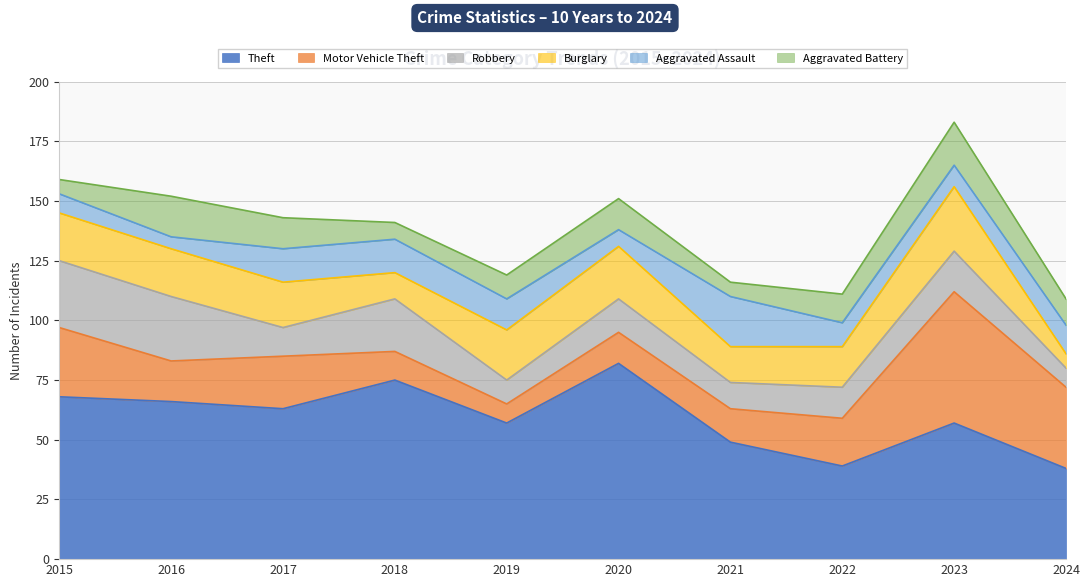

What is the value of the Aggravated Assault point at the 1st from the left?

8